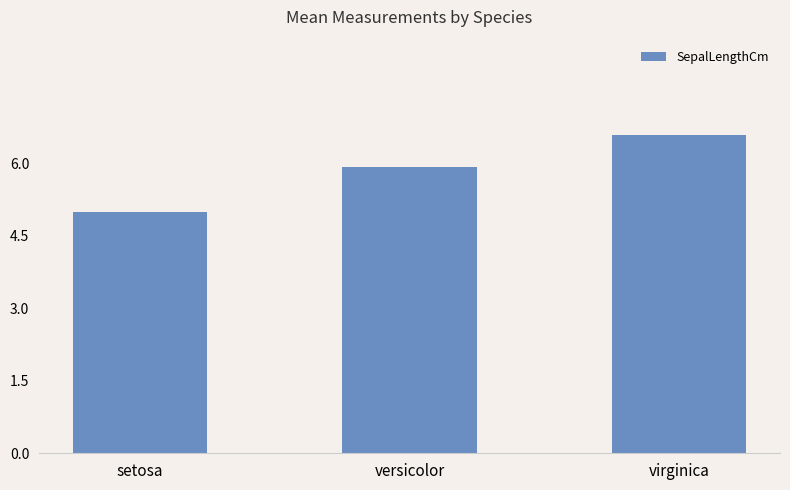

Reading right to left, extract all data points from this chart.

6.6	5.9	5.0